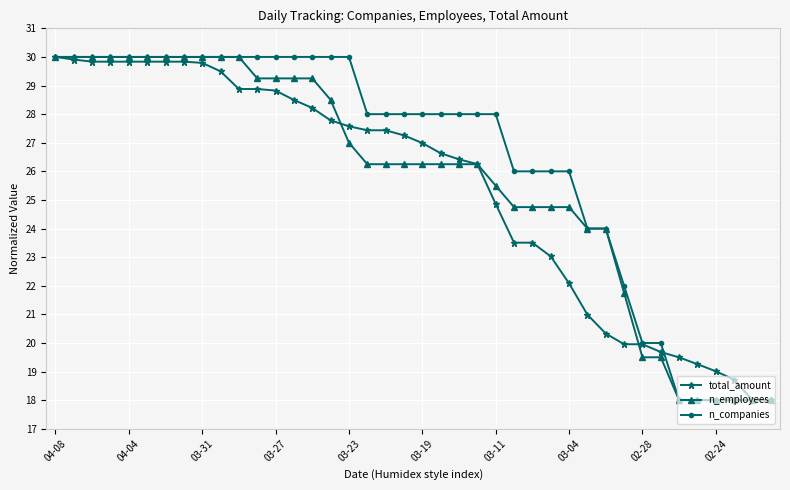

Which series has the largest total across all categories?

n_companies